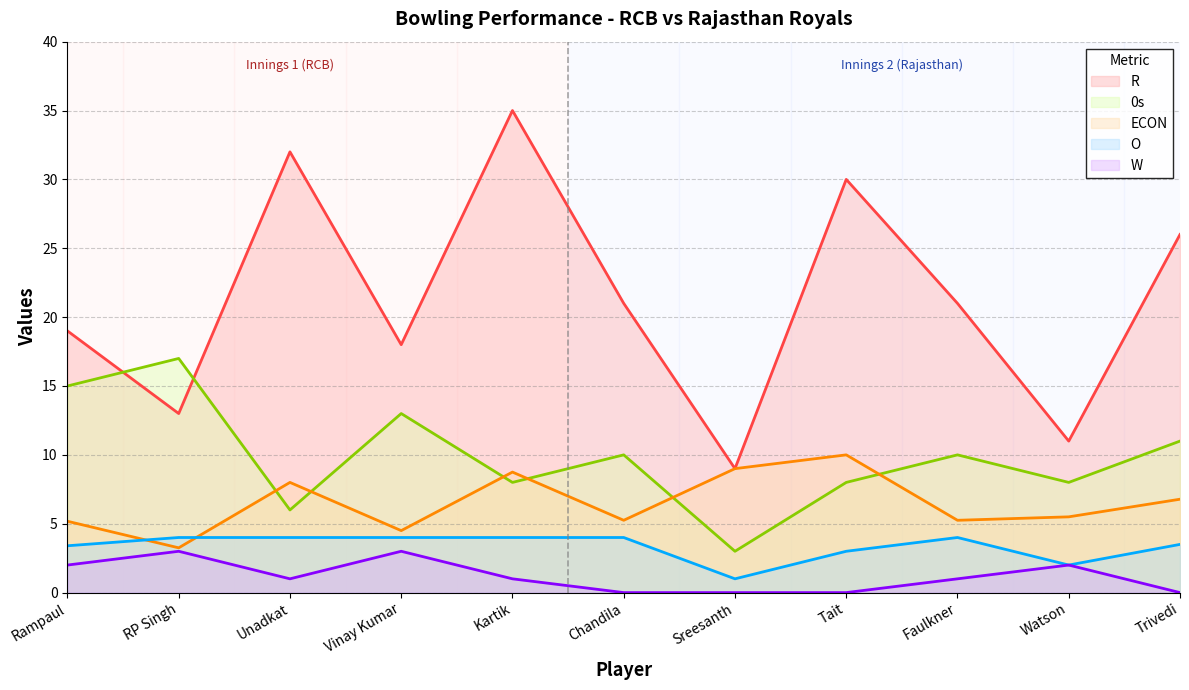

How many lines are shown in the chart?

5